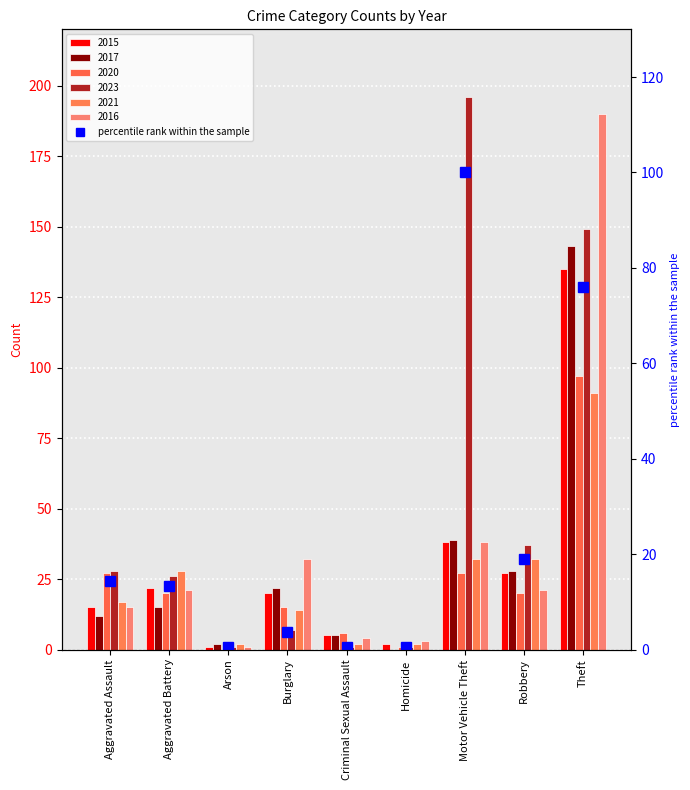

True or false: the data shows 0.8 at Arson.

False